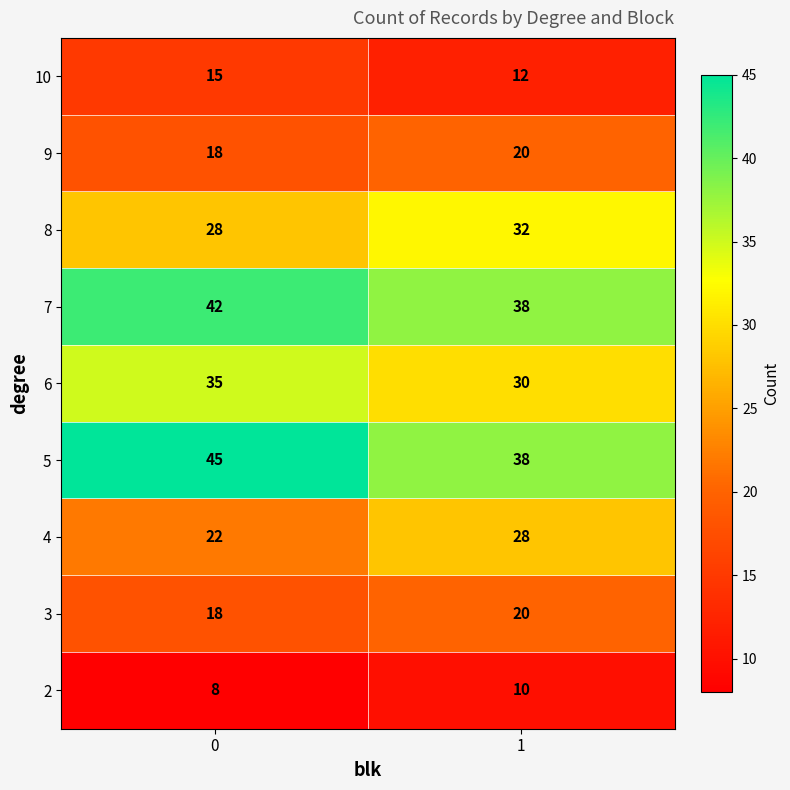

Which series has the largest total across all categories?

5